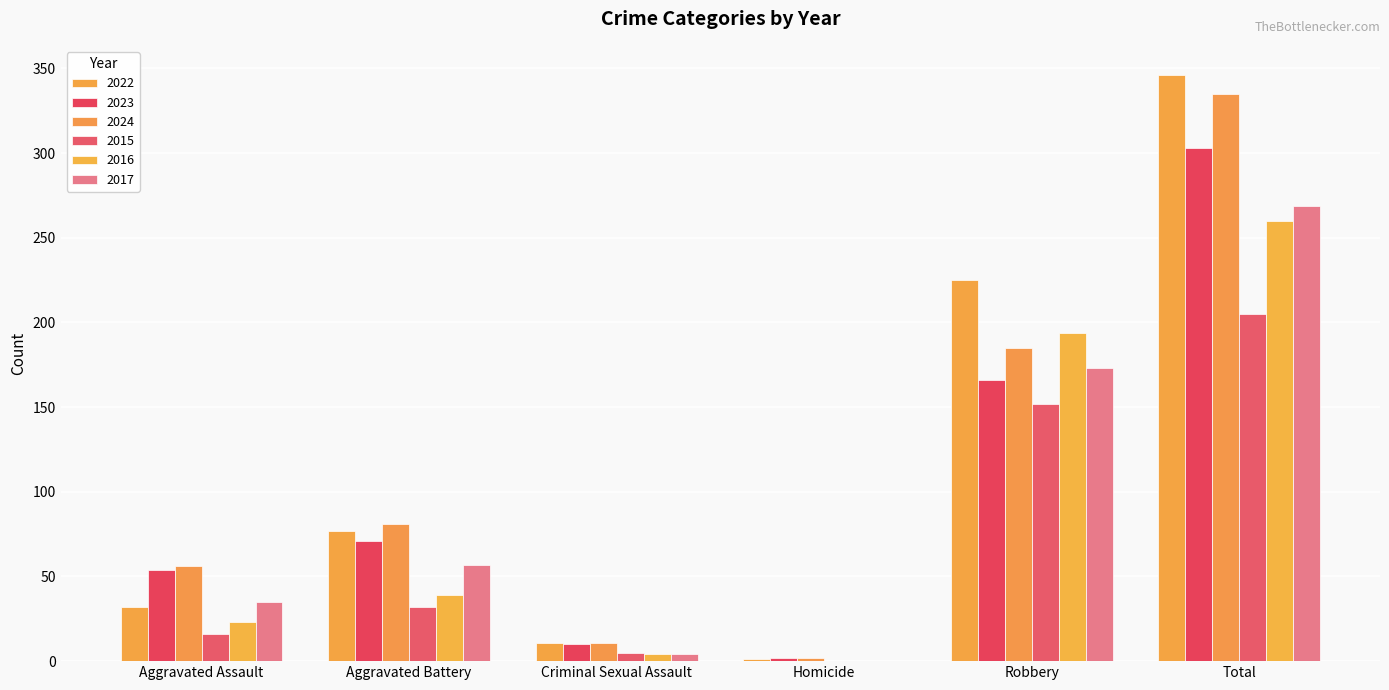

Rank the series at Aggravated Assault from lowest to highest value.

2015, 2016, 2022, 2017, 2023, 2024